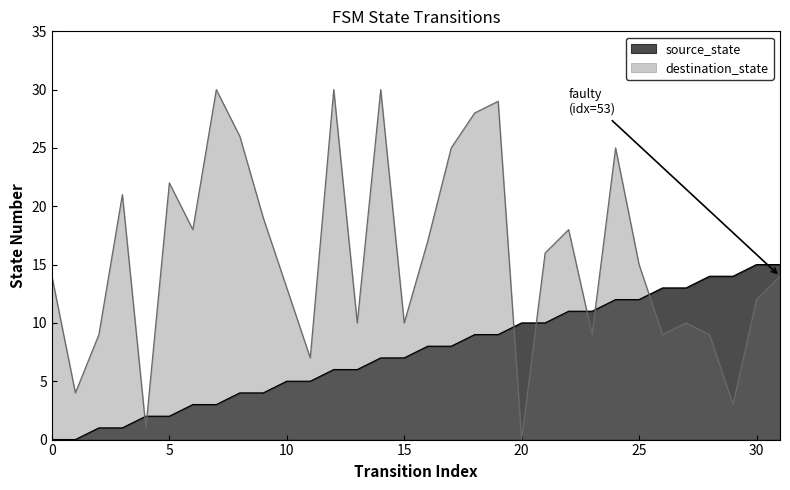

What are all the series names shown in the legend?

source_state, destination_state